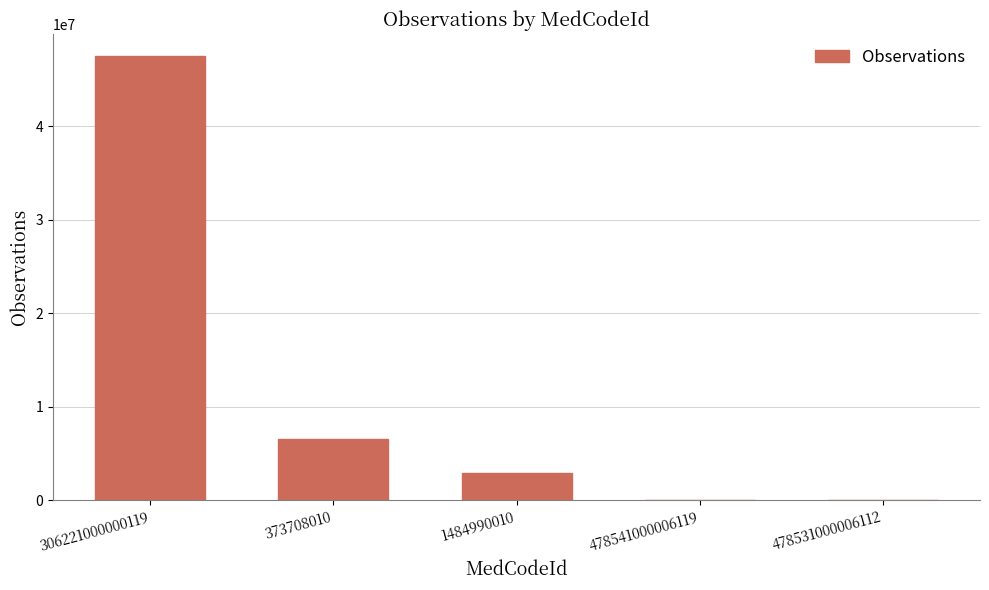

The value at 373708010 is 6575236. True or false?

True